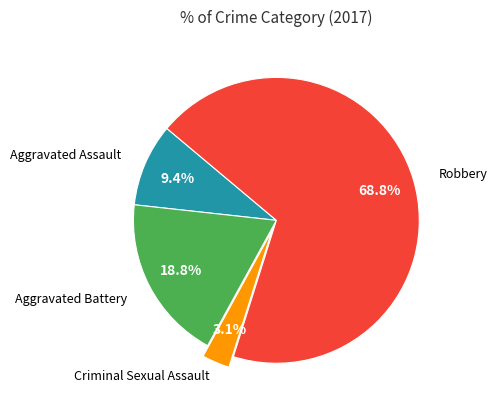

Does any single category account for the majority?

Yes